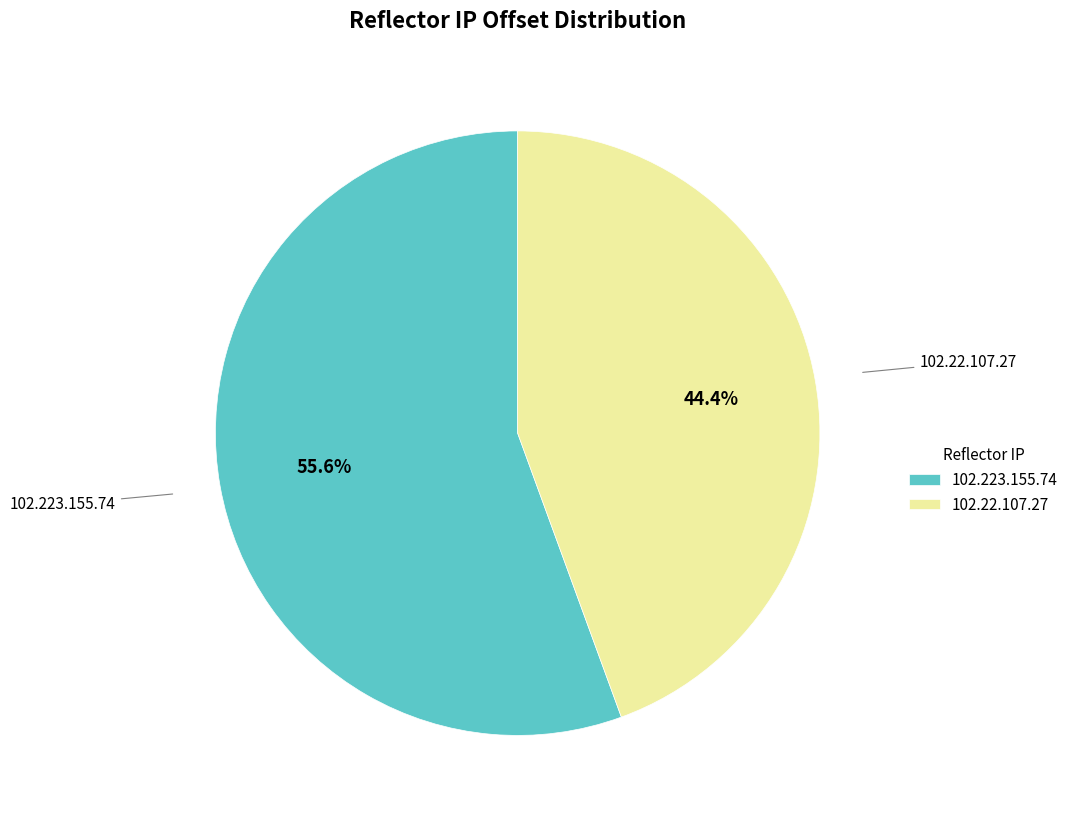

Rank the categories by value from highest to lowest.

102.223.155.74, 102.22.107.27